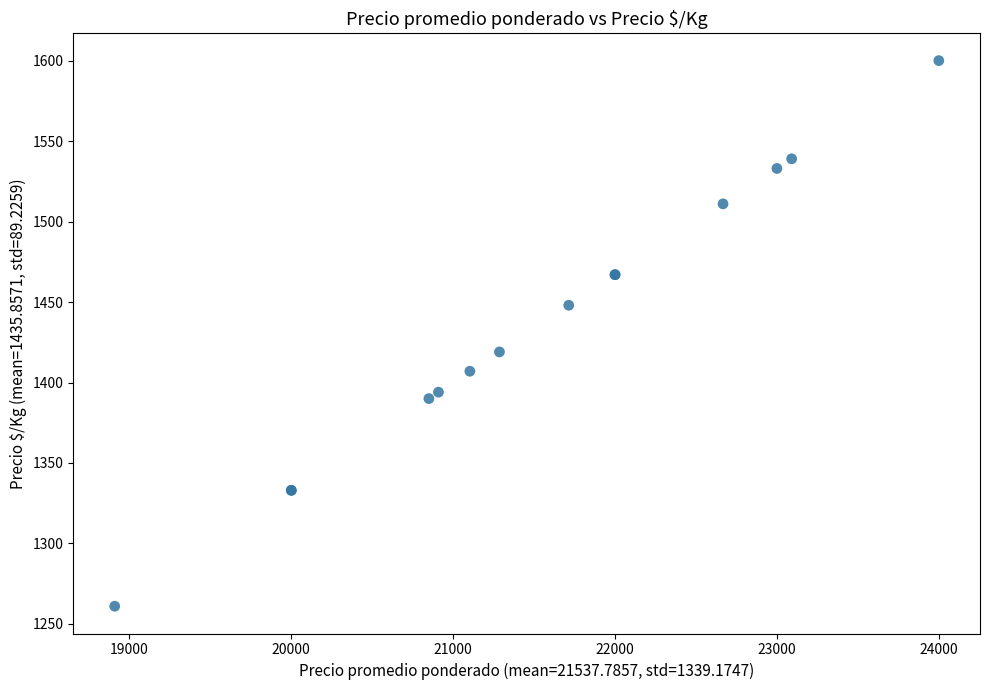

What Y value in the scatter plot is closest to 1430?

1419